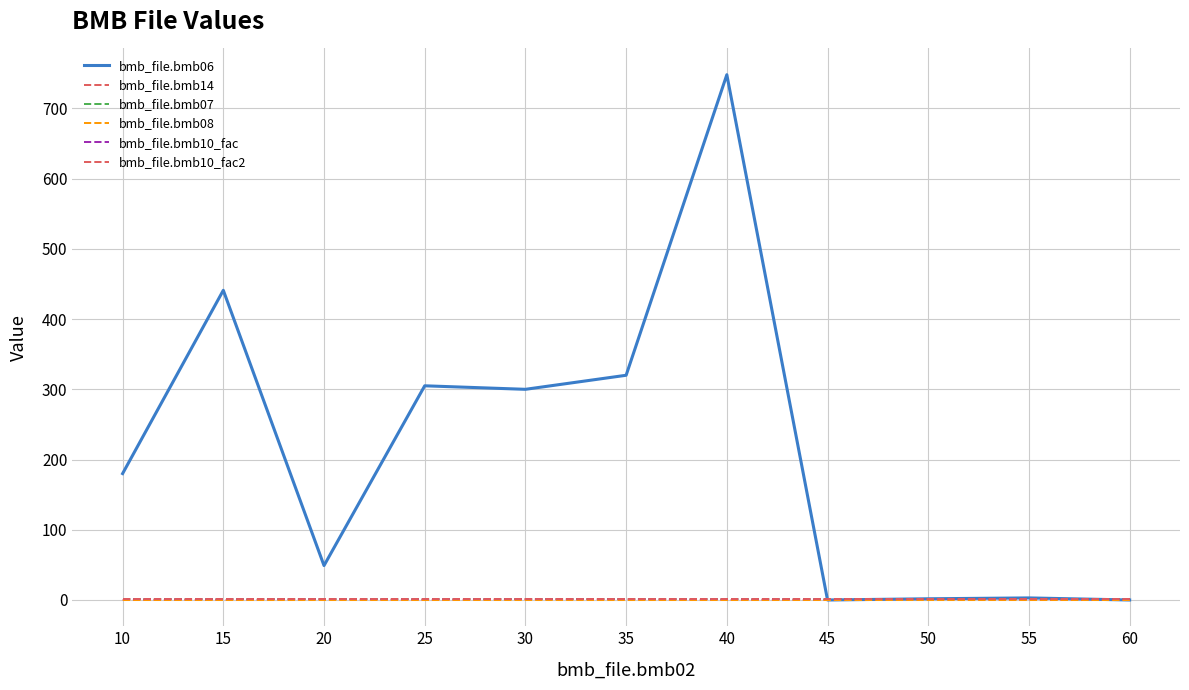

List the series in order of their peak value, highest first.

bmb_file.bmb06, bmb_file.bmb14, bmb_file.bmb07, bmb_file.bmb10_fac, bmb_file.bmb10_fac2, bmb_file.bmb08